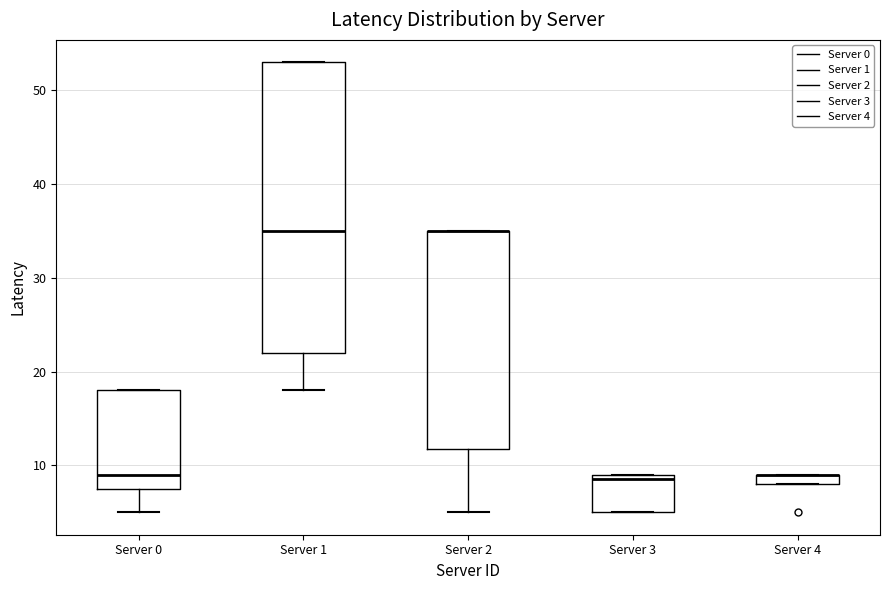

Where is the upper edge of the box for Server 3 on the y-axis? The values are not printed on the chart, so give them approximately, as read against the axis.

9